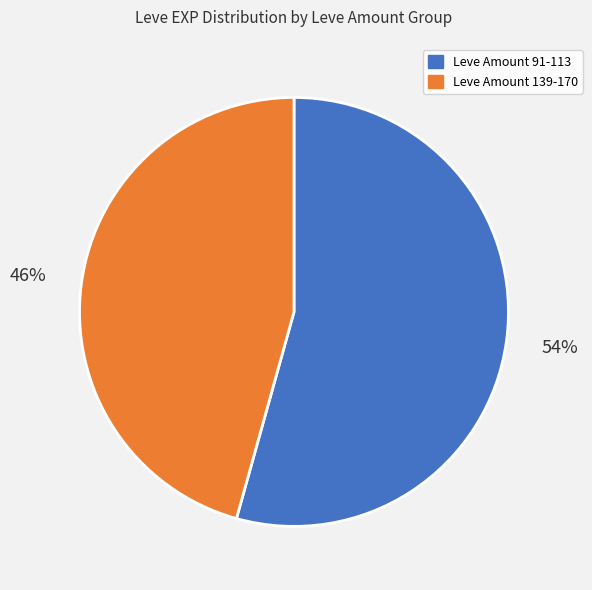

To the nearest percent, what is the average slice percentage?

50%